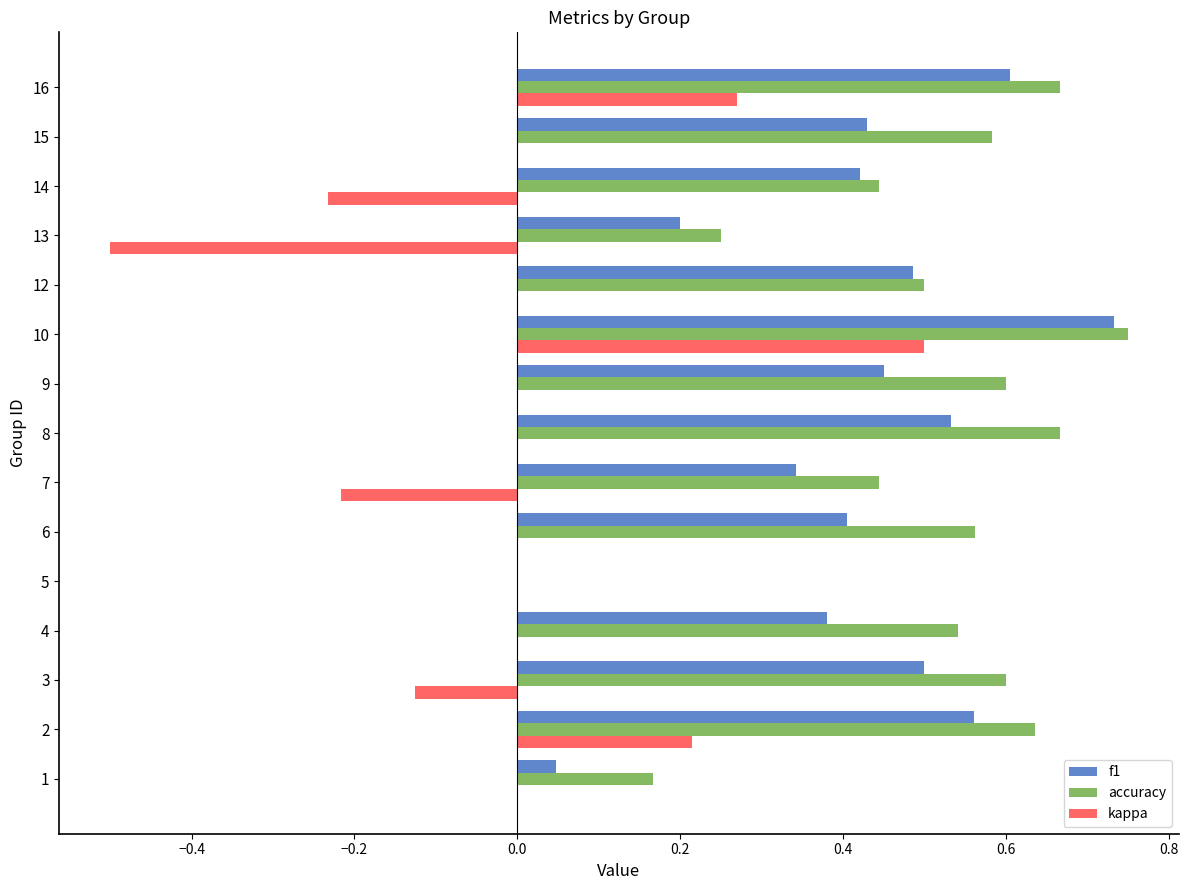

At which label does kappa reach its peak?

10